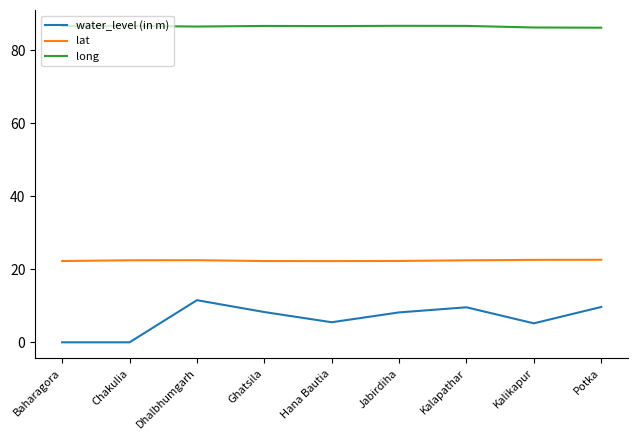

Is the value of water_level (in m) at Dhalbhumgarh greater than the value of long at Kalapathar?

No